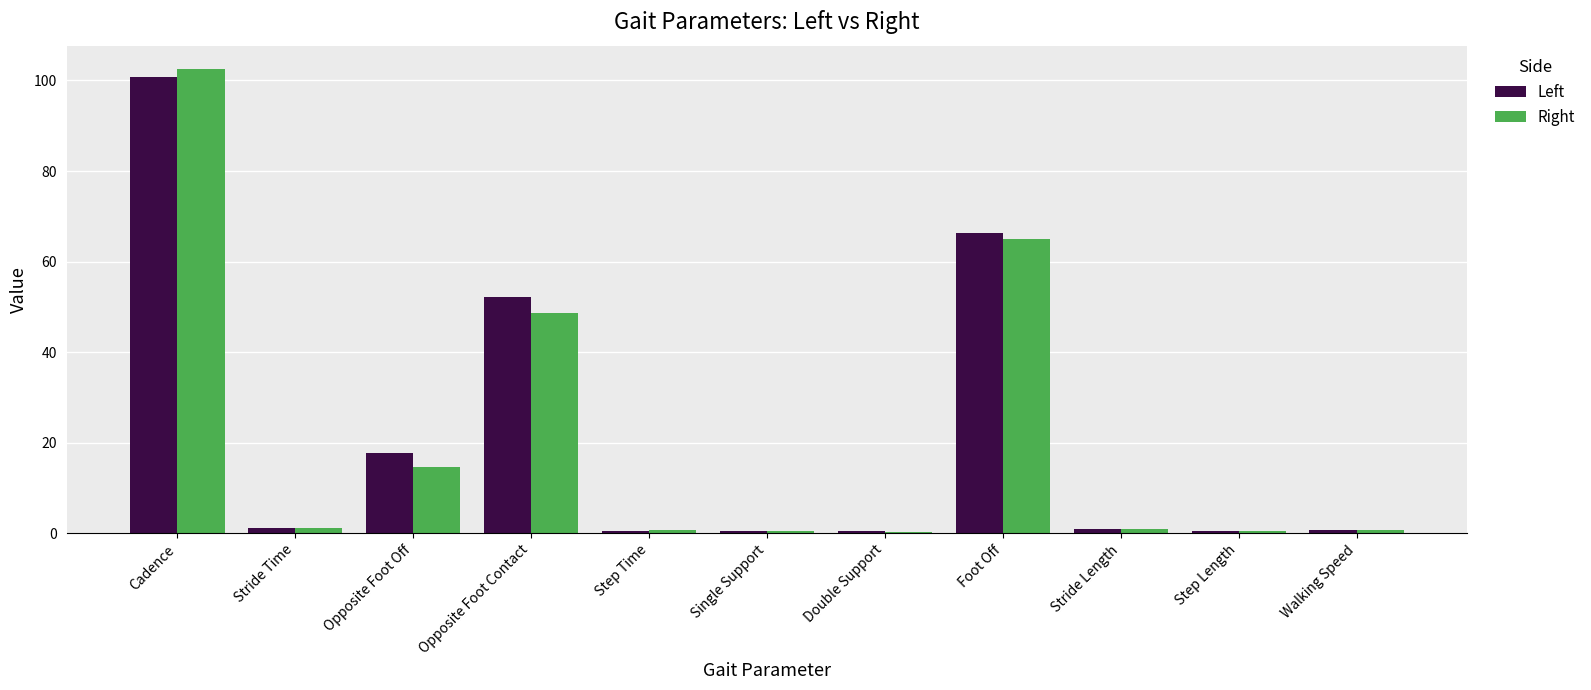

The value of Left at Cadence is 35.2. True or false?

False